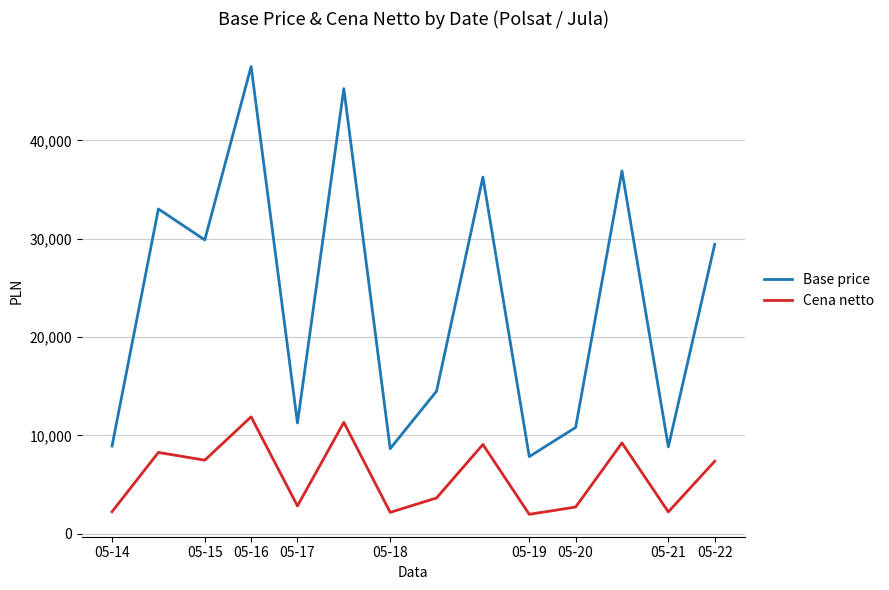

Which series has the largest range (max minus min)?

Base price